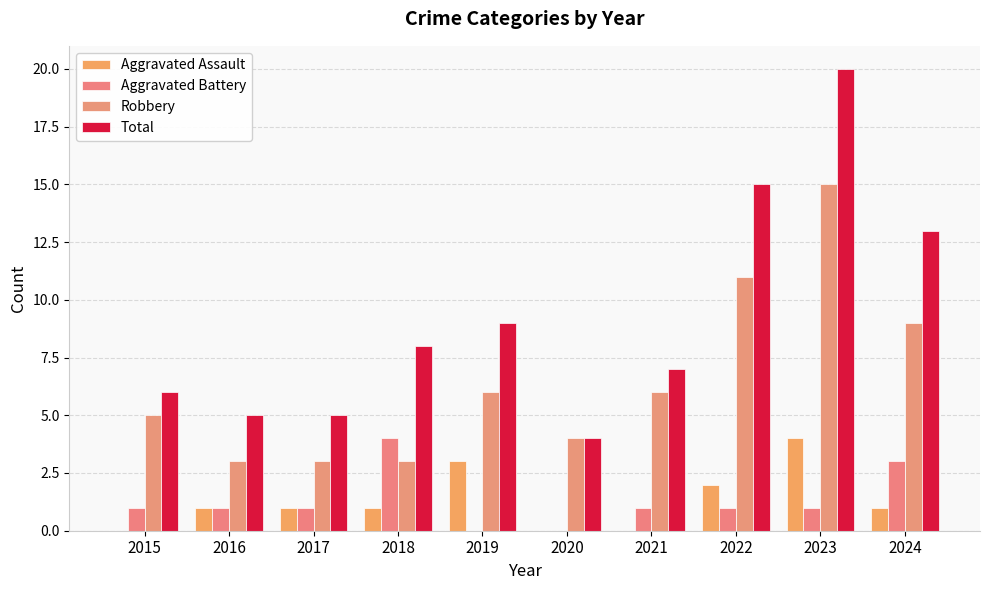

Where is Robbery nearest to the value 9?

2024